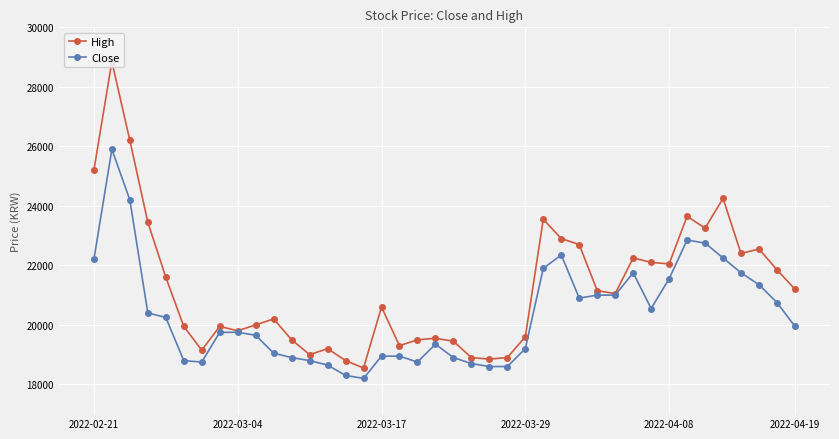

How many lines are shown in the chart?

2